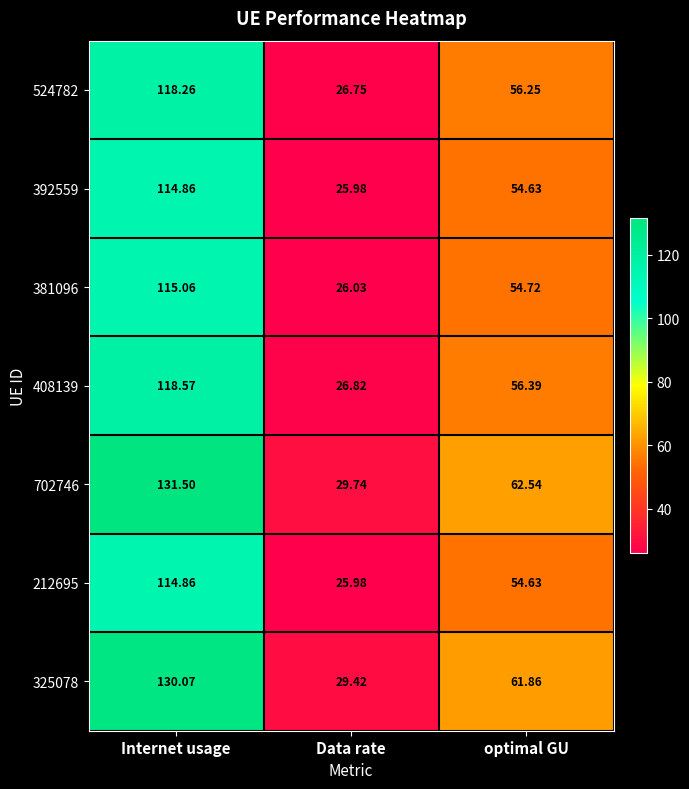

Count the number of data series in this chart.

7